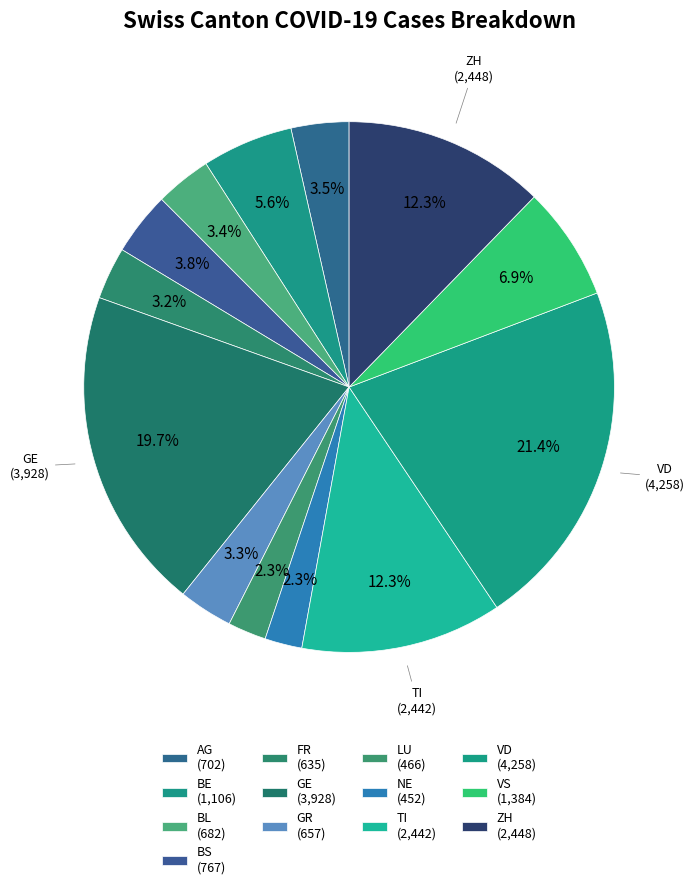

Which has a higher value, AG or GR?

AG